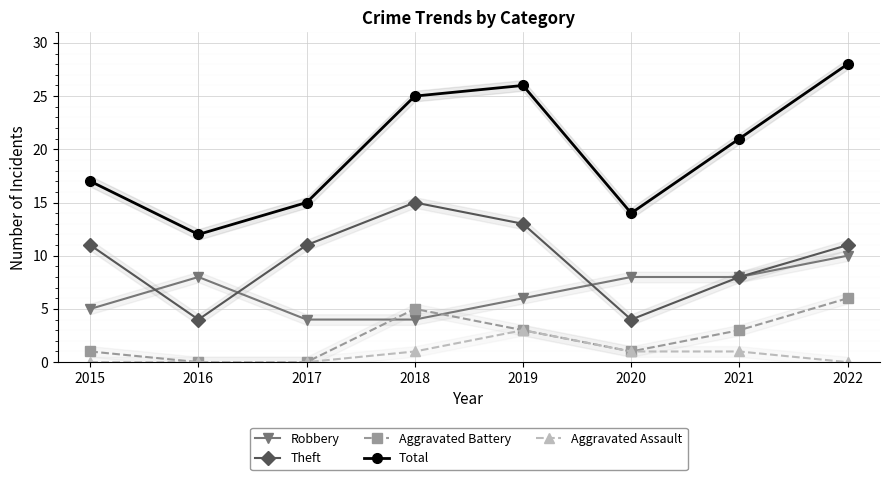

What is the spread (max minus min) of values at 2019?

23